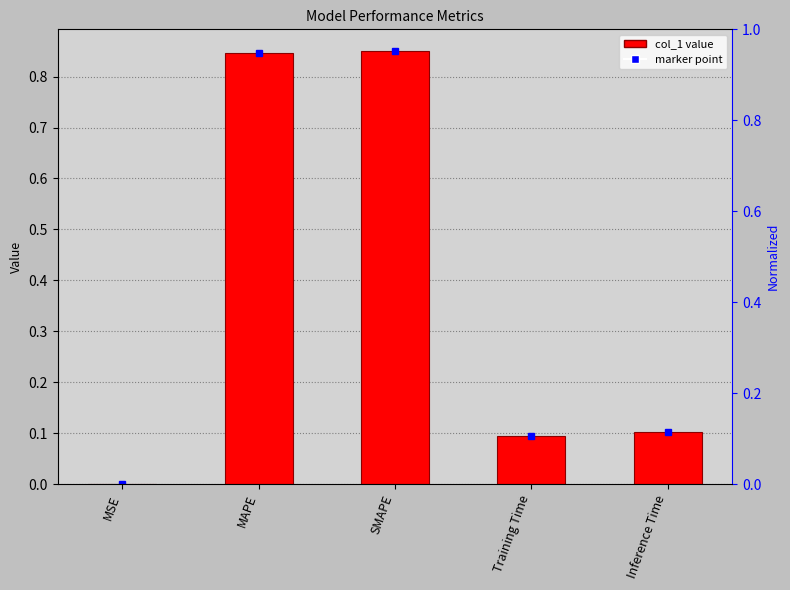

Reading right to left, transcribe all the data shown in this chart.

Inference Time=0.1	Training Time=0.1	SMAPE=0.9	MAPE=0.8	MSE=0.0